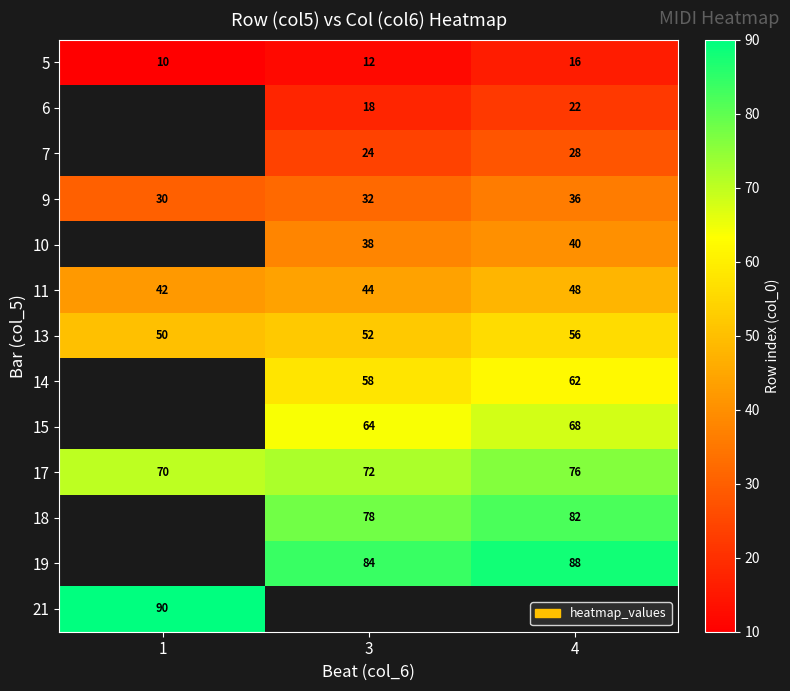

At which label is 13 closest to 53?

3